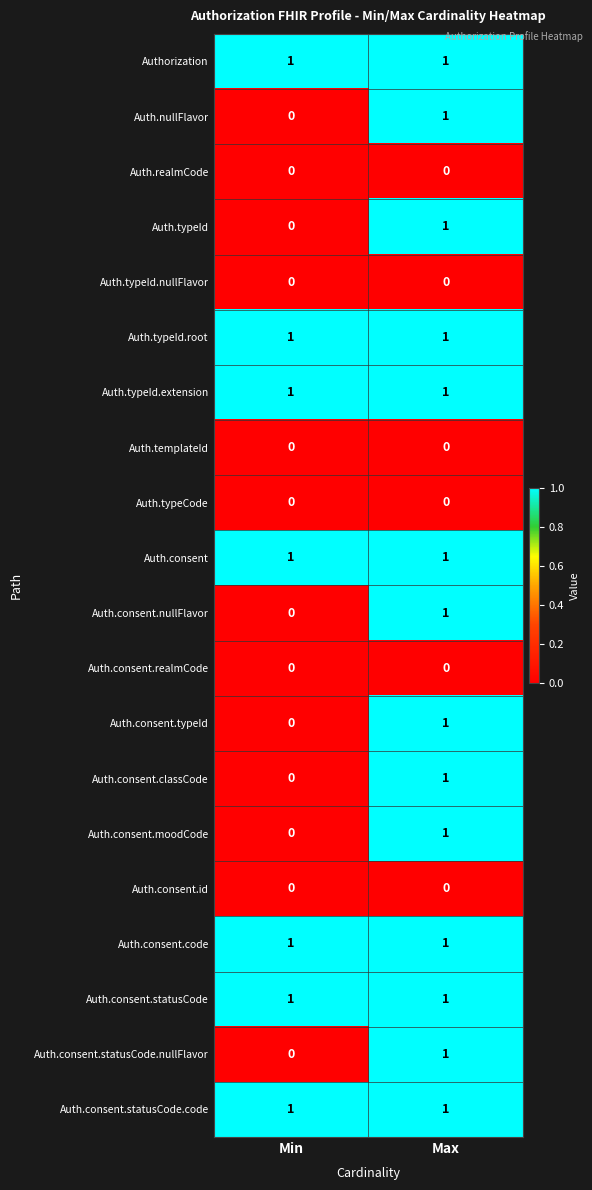

Is it true that Auth.typeId equals 0 at Min?

True